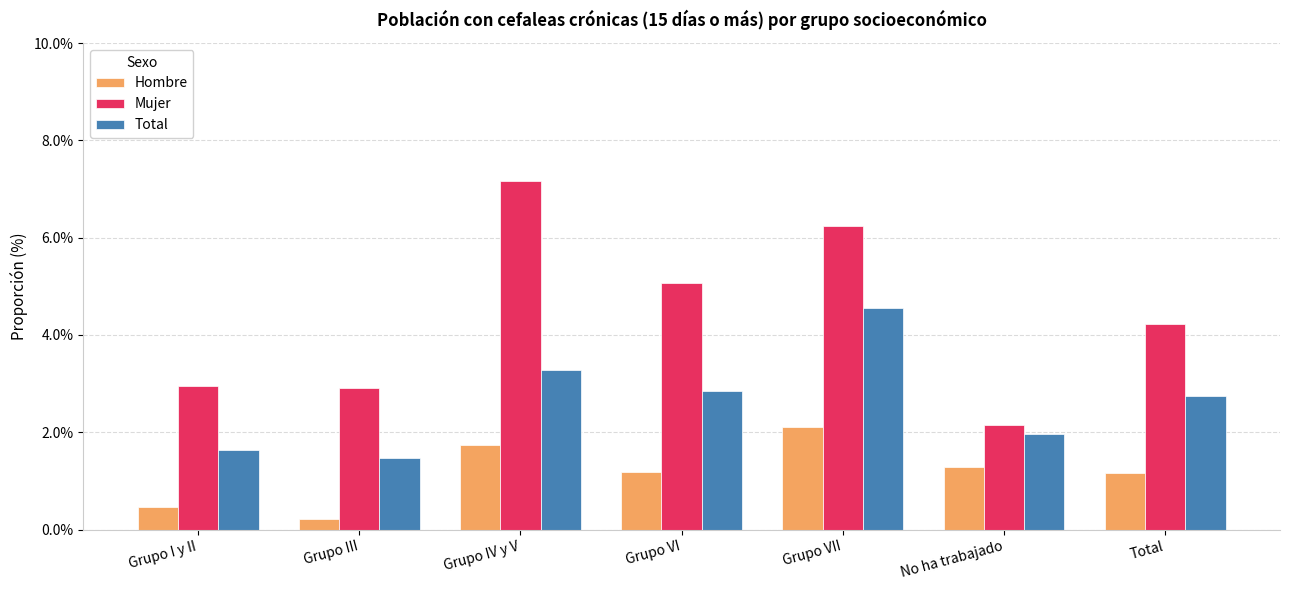

The value of Mujer at Grupo VI is 5.1. True or false?

True